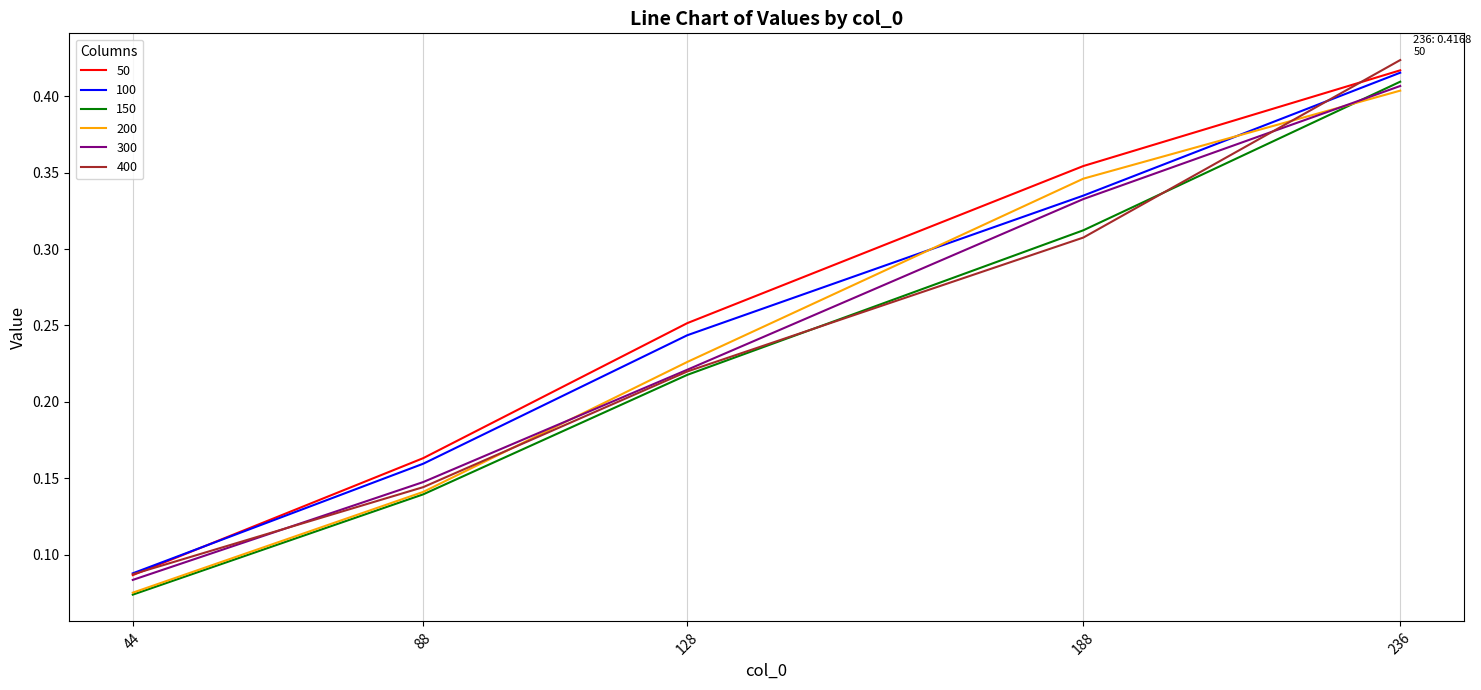

What is the total value across all series at 128?

1.4